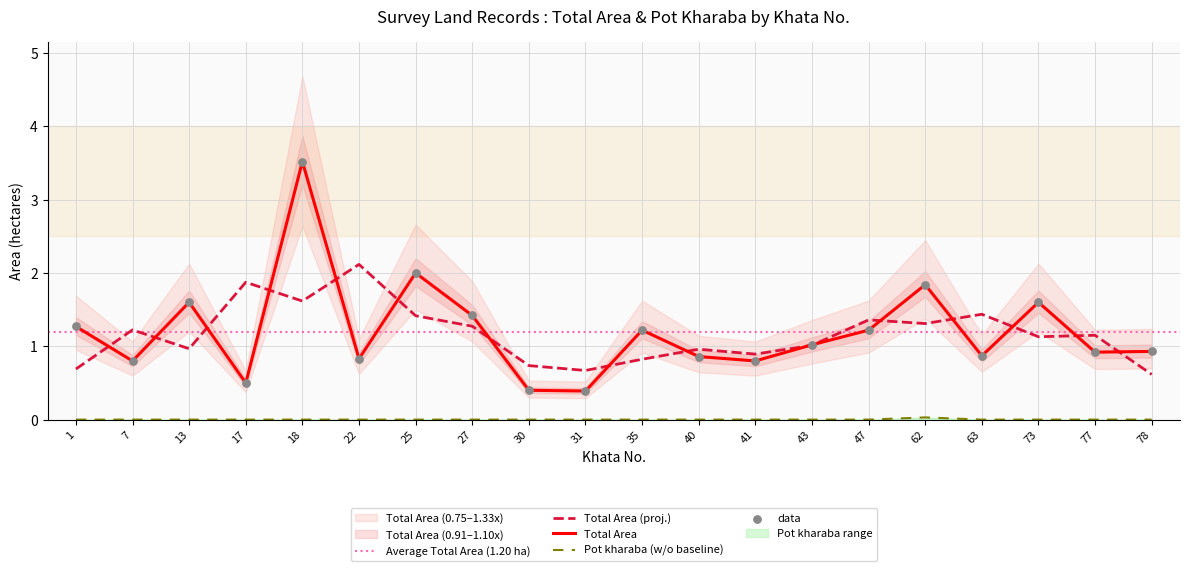

Which series has the largest Y range (max minus min)?

Total Area